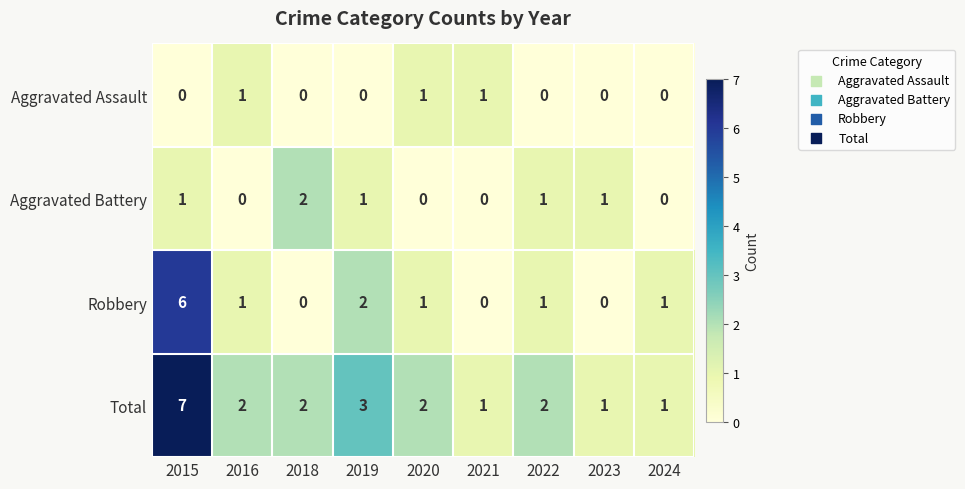

List the series in order of their peak value, lowest first.

Aggravated Assault, Aggravated Battery, Robbery, Total